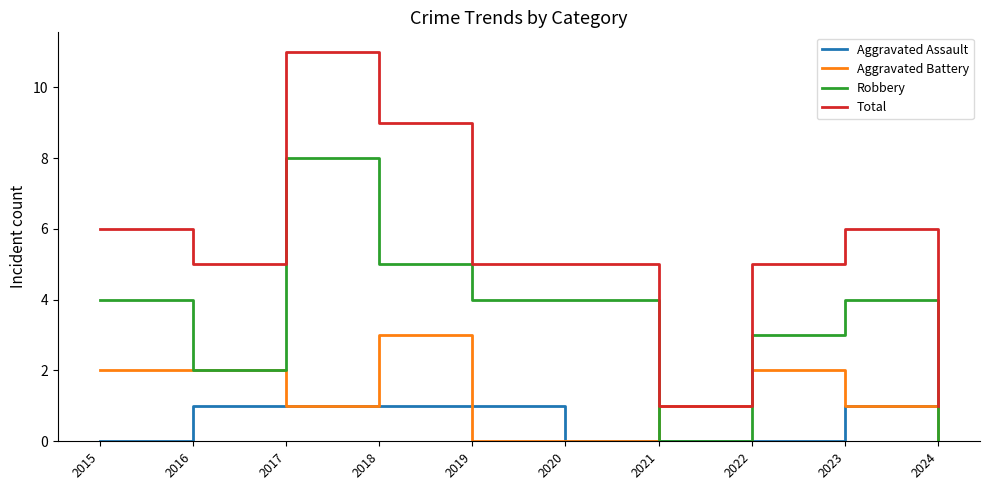

Is this an area chart (filled region under the line)?

No